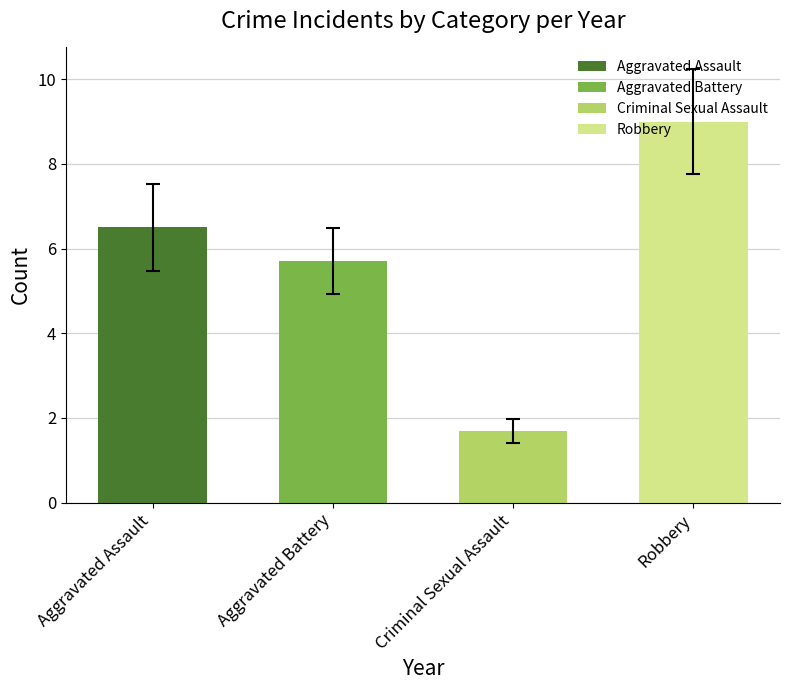

At which label is the value closest to 5?

Aggravated Battery